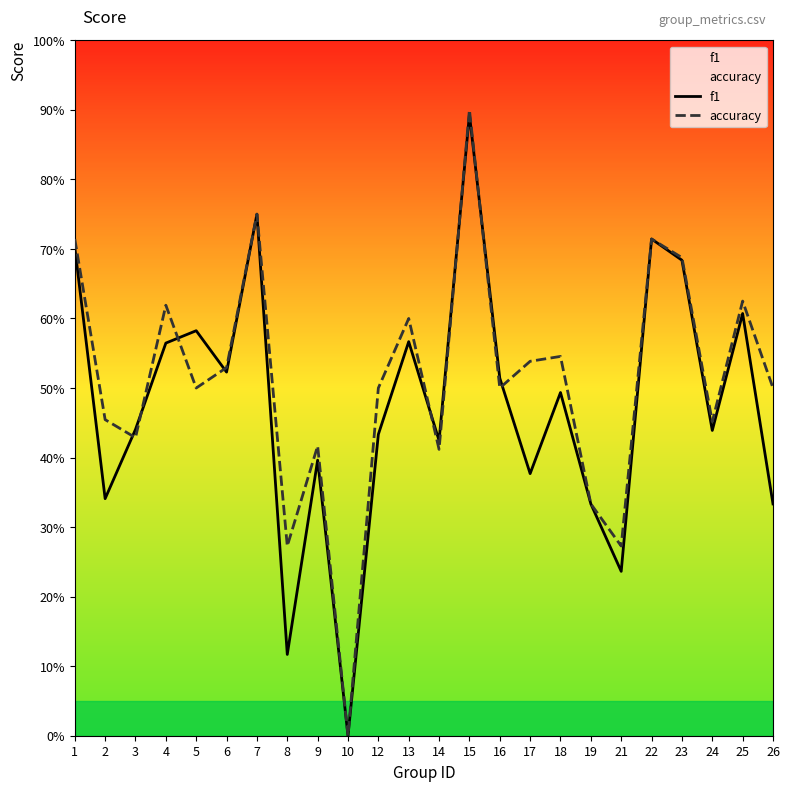

Which series ends up on top after the final intersection of accuracy and f1?

accuracy